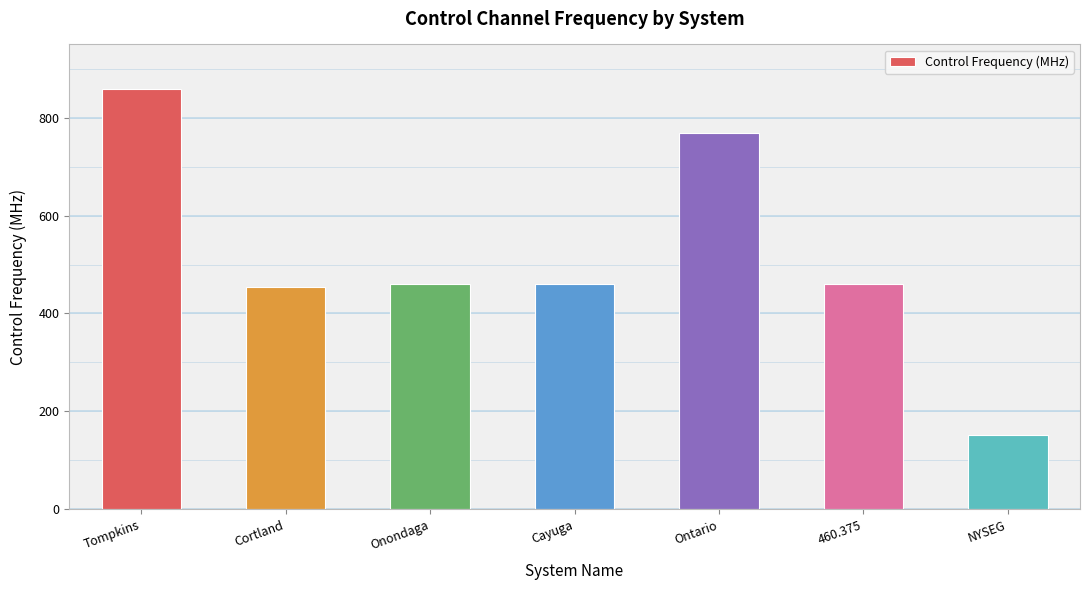

What is the label of the 1st bar from the right?

NYSEG